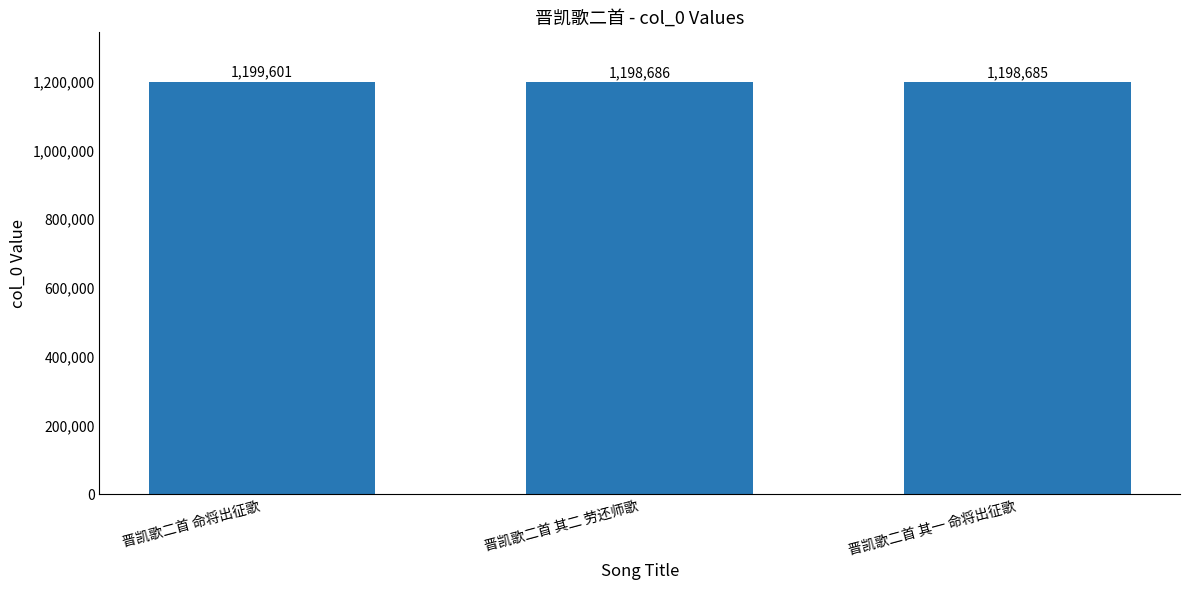

What is the label of the 2nd bar from the left?

晋凯歌二首 其二 劳还师歌